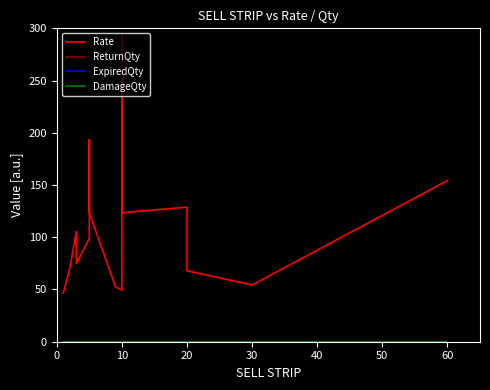

True or false: DamageQty and ExpiredQty cross at least once.

False